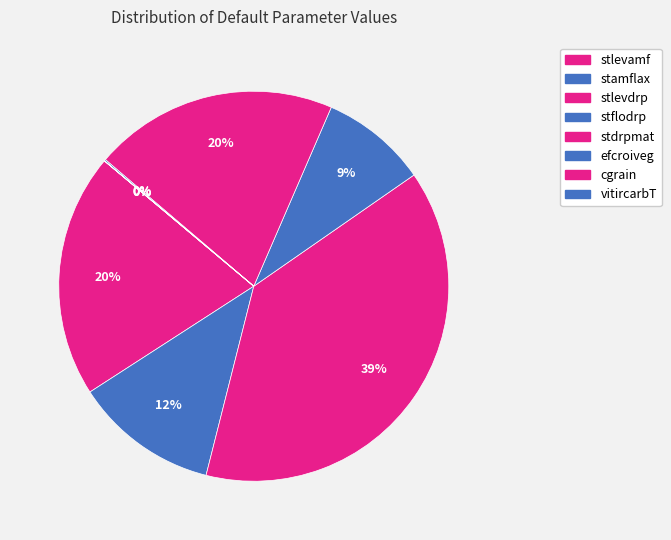

Does stflodrp represent more than half of the total?

No